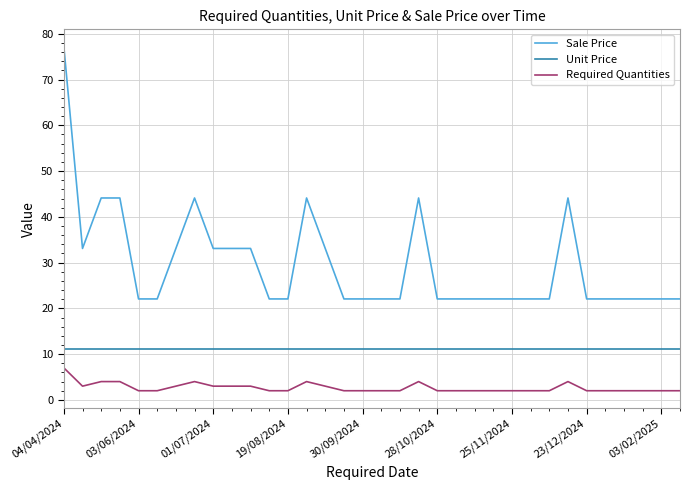

True or false: Sale Price and Unit Price intersect in this chart.

False